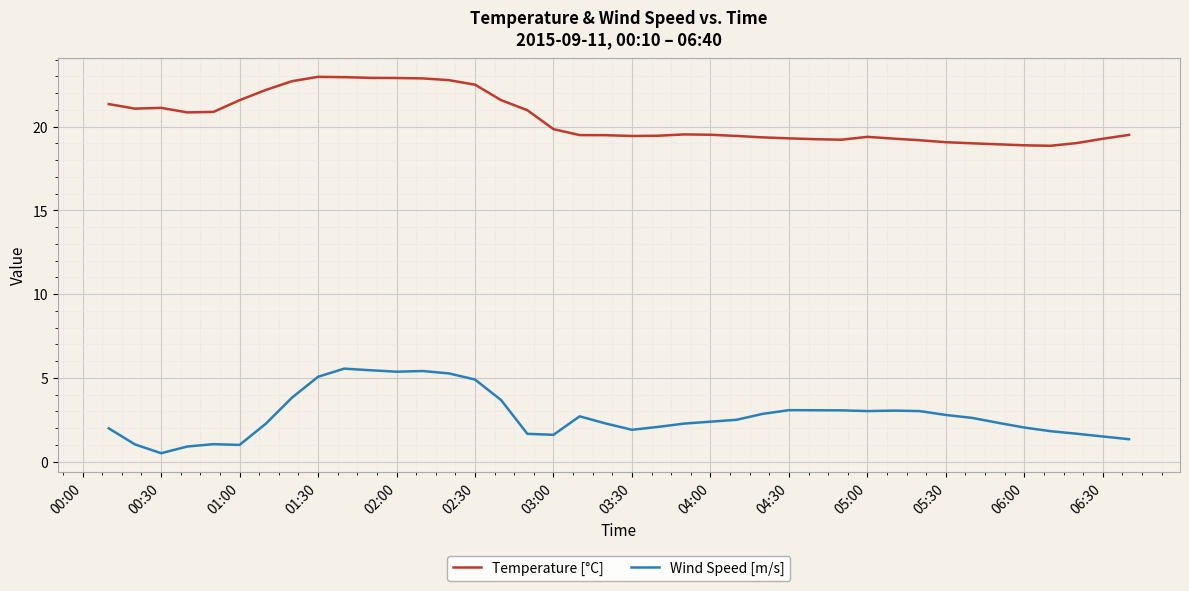

What is the highest value of the Wind Speed [m/s] series?

5.5